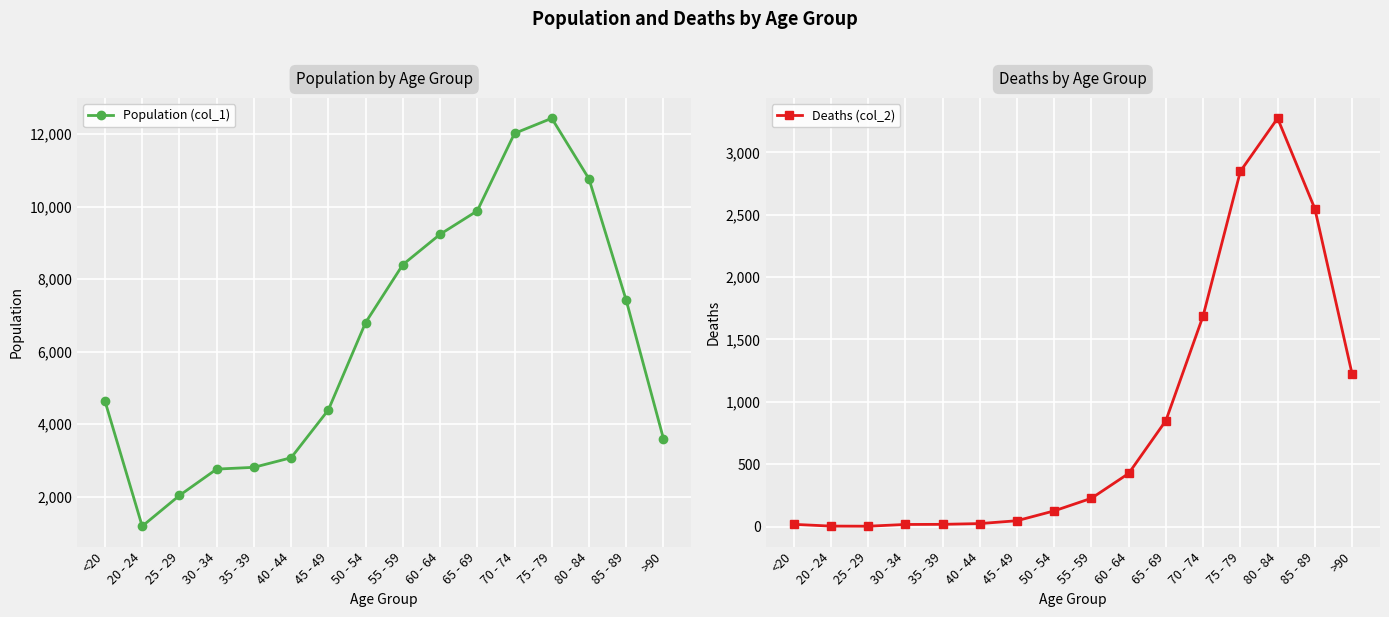

Rank the series at >90 from highest to lowest value.

Population (col_1), Deaths (col_2)